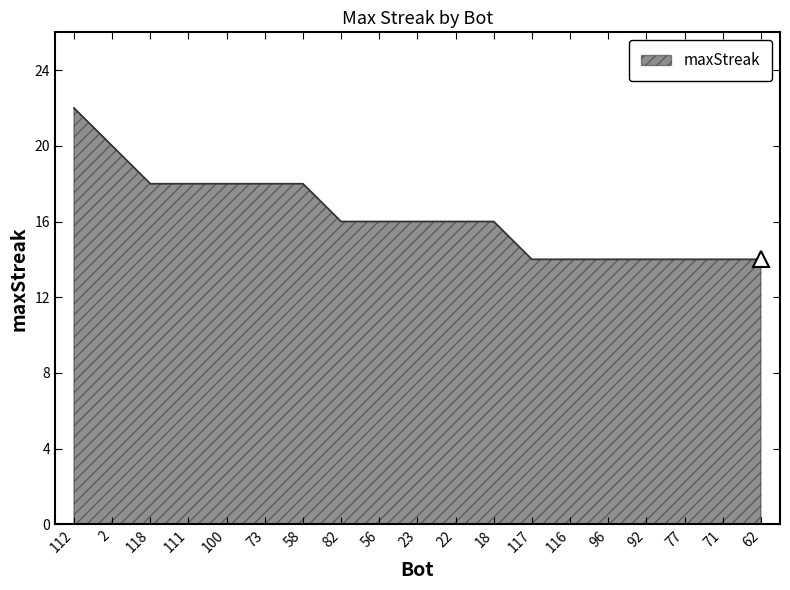

What is the maximum value shown in the chart?

22